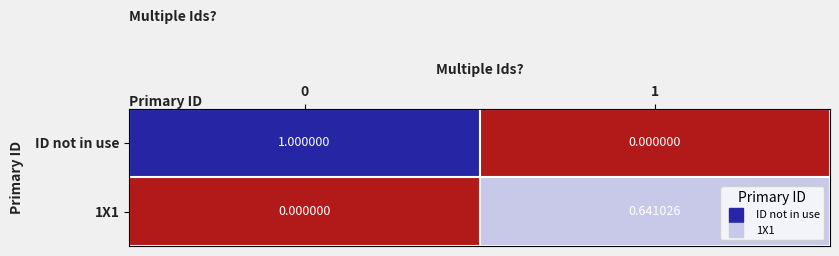

Which series has the largest total across all categories?

ID not in use